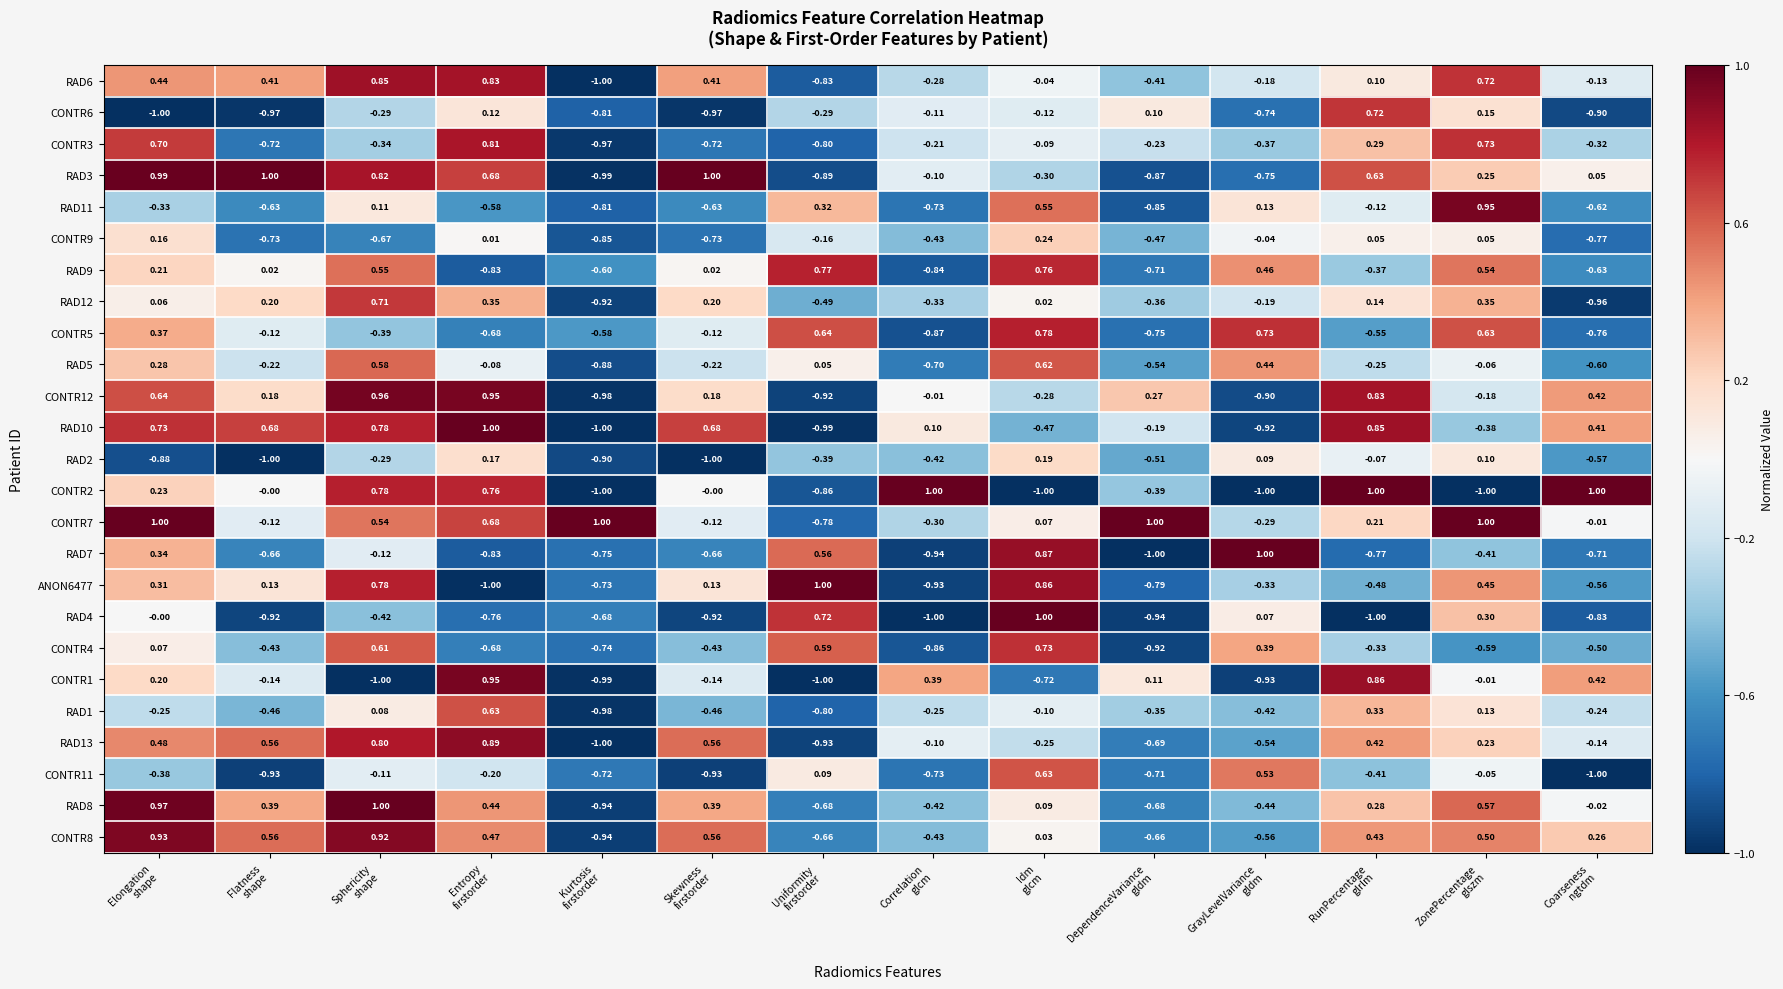

How many positive values does the RAD10 series have?

8